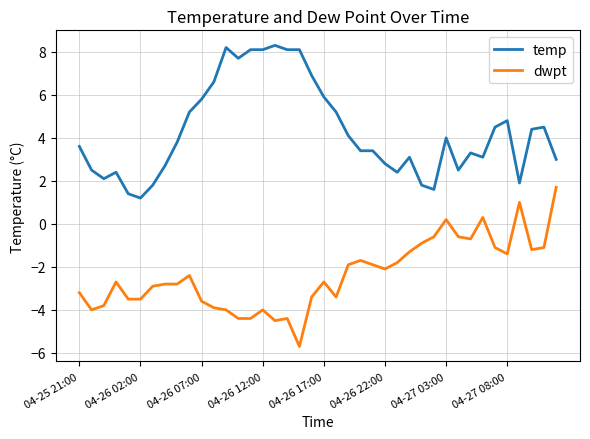

What is the smallest value displayed?

-5.7